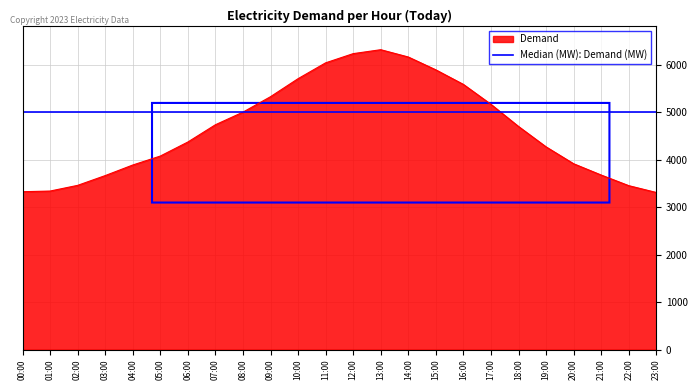

Which category has the highest value across all series?

13